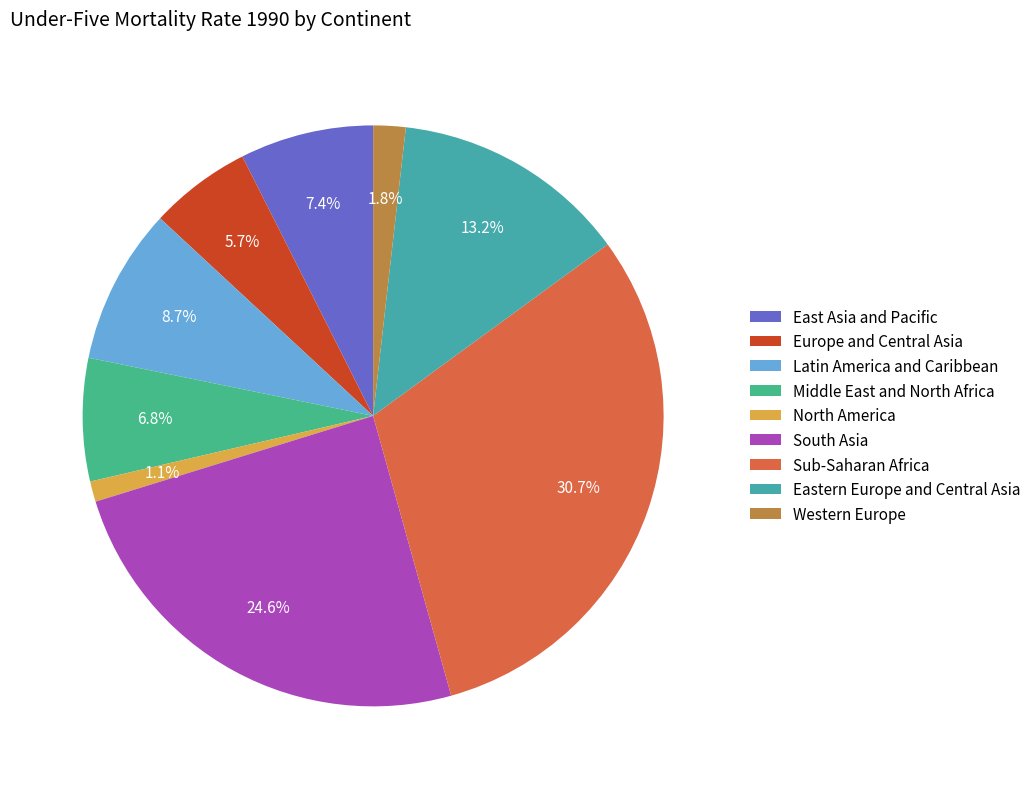

Which category has the biggest portion of the pie?

Sub-Saharan Africa